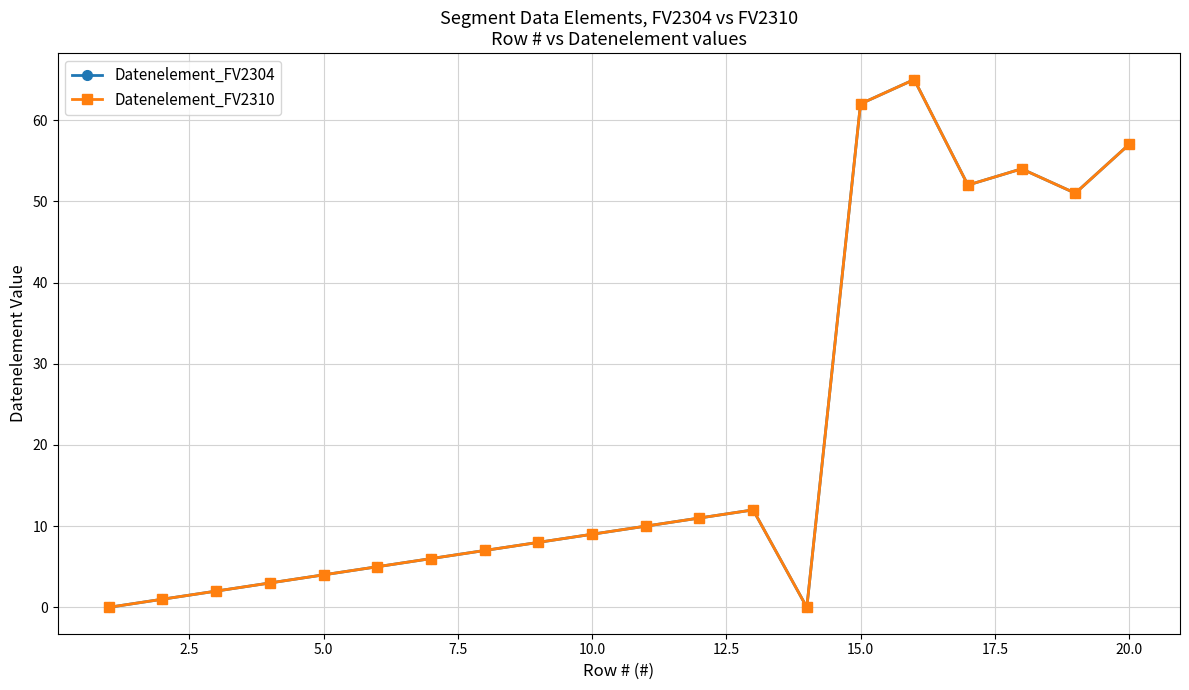

How many interior local valleys does the Datenelement_FV2310 series have?

3